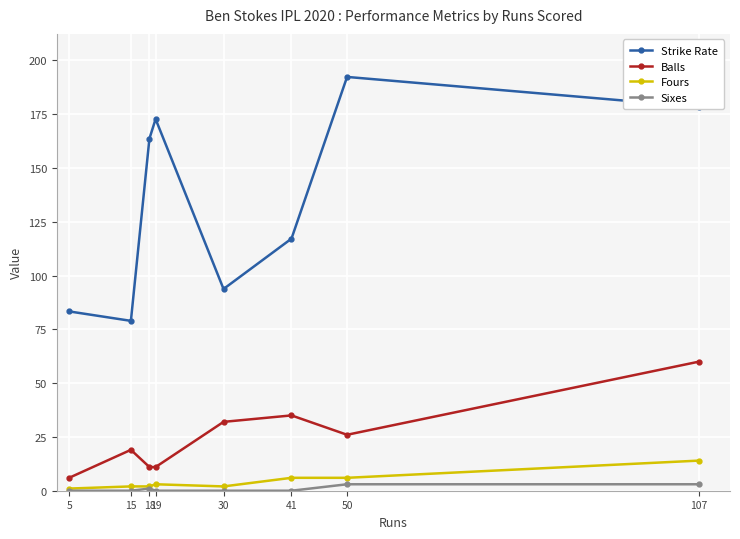

At which category does Strike Rate reach its first local valley?

15